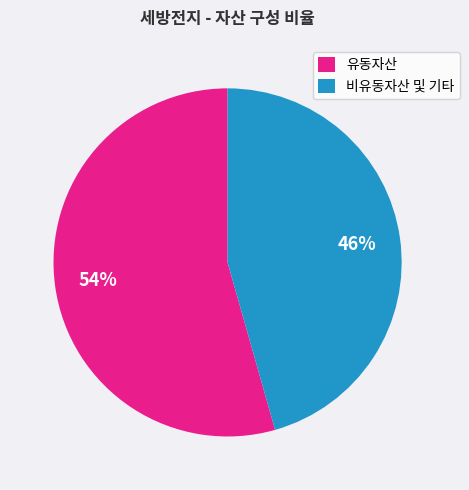

To the nearest percent, what is the combined percentage of 유동자산 and 비유동자산 및 기타?

100%